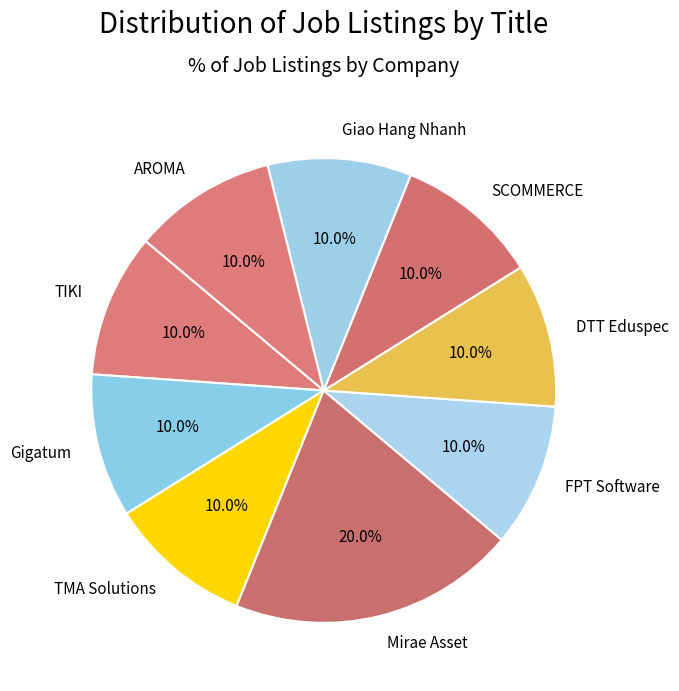

Which slice is the largest?

Mirae Asset